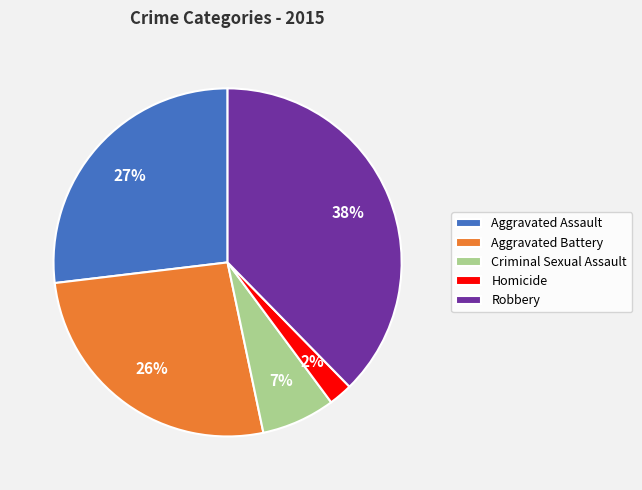

To the nearest percent, what portion does Homicide represent?

2%